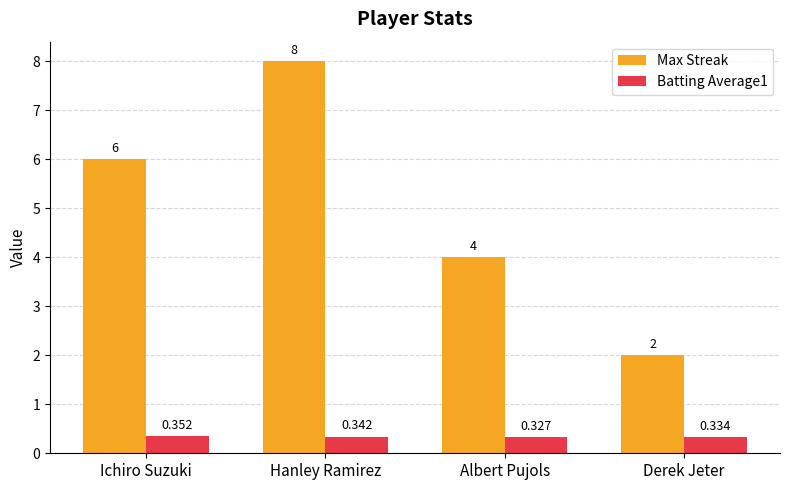

List the series in order of their overall mean, highest first.

Max Streak, Batting Average1